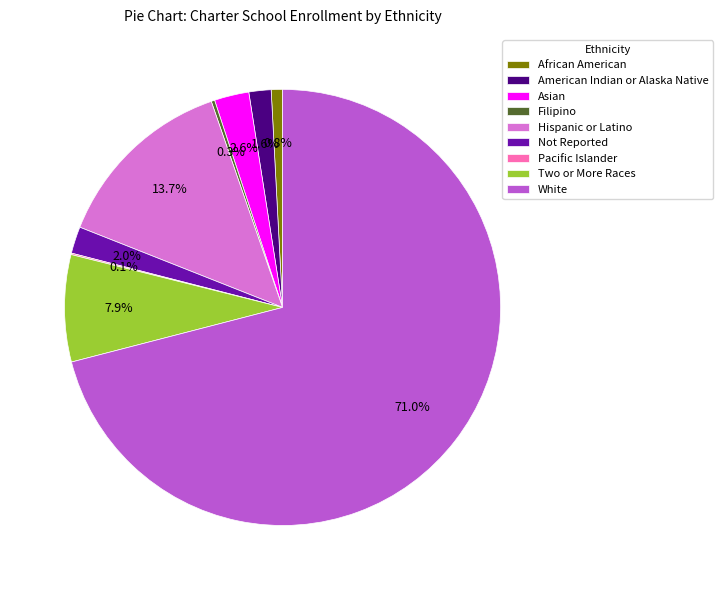

Does any single category account for the majority?

Yes